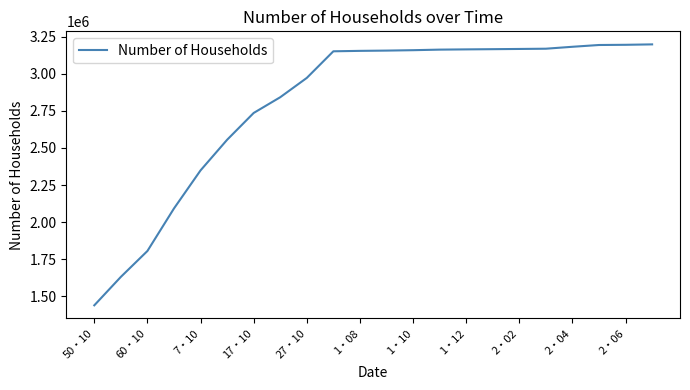

What is the difference between the maximum and minimum values?

1756924